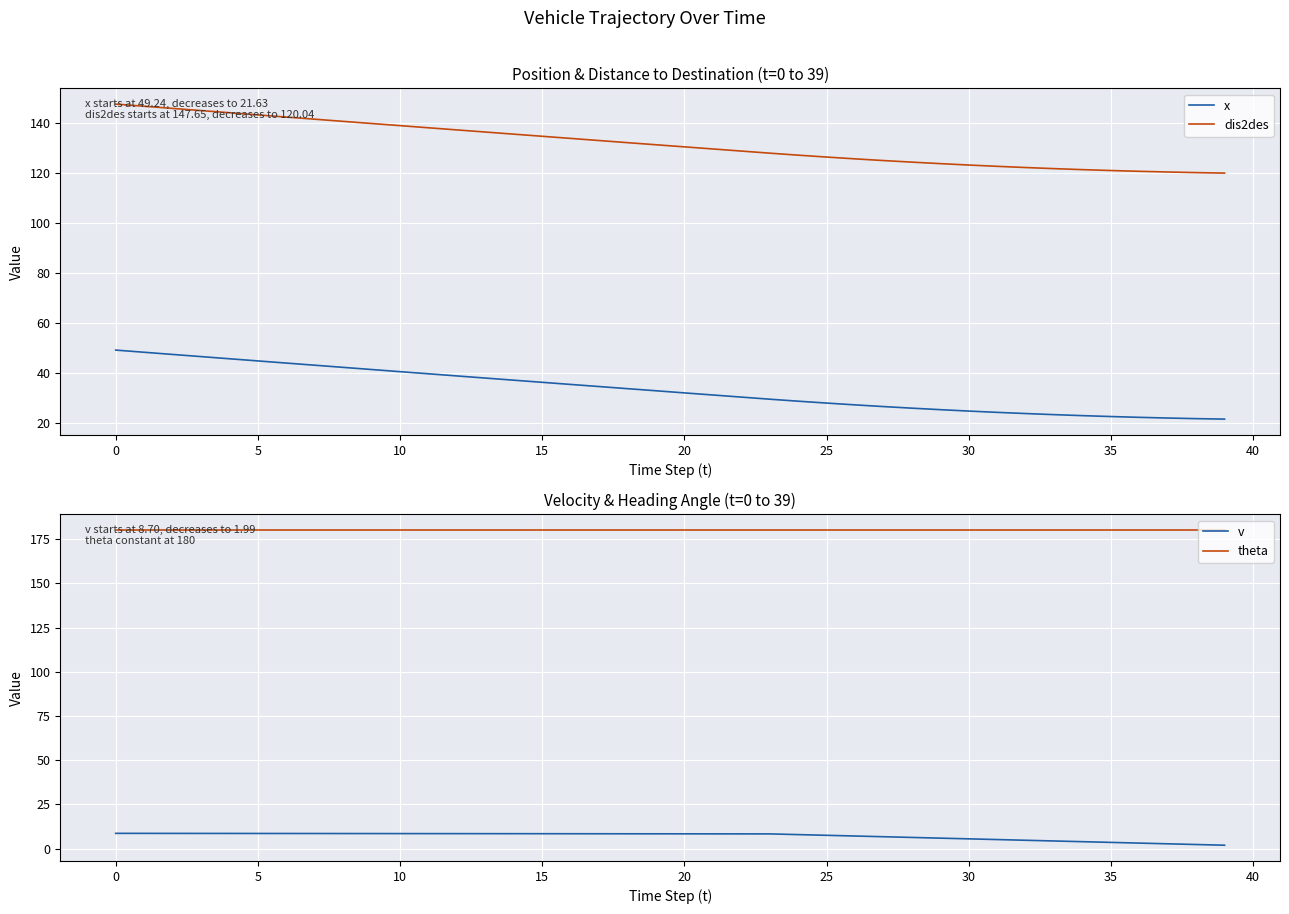

Which series has the widest spread of values?

x